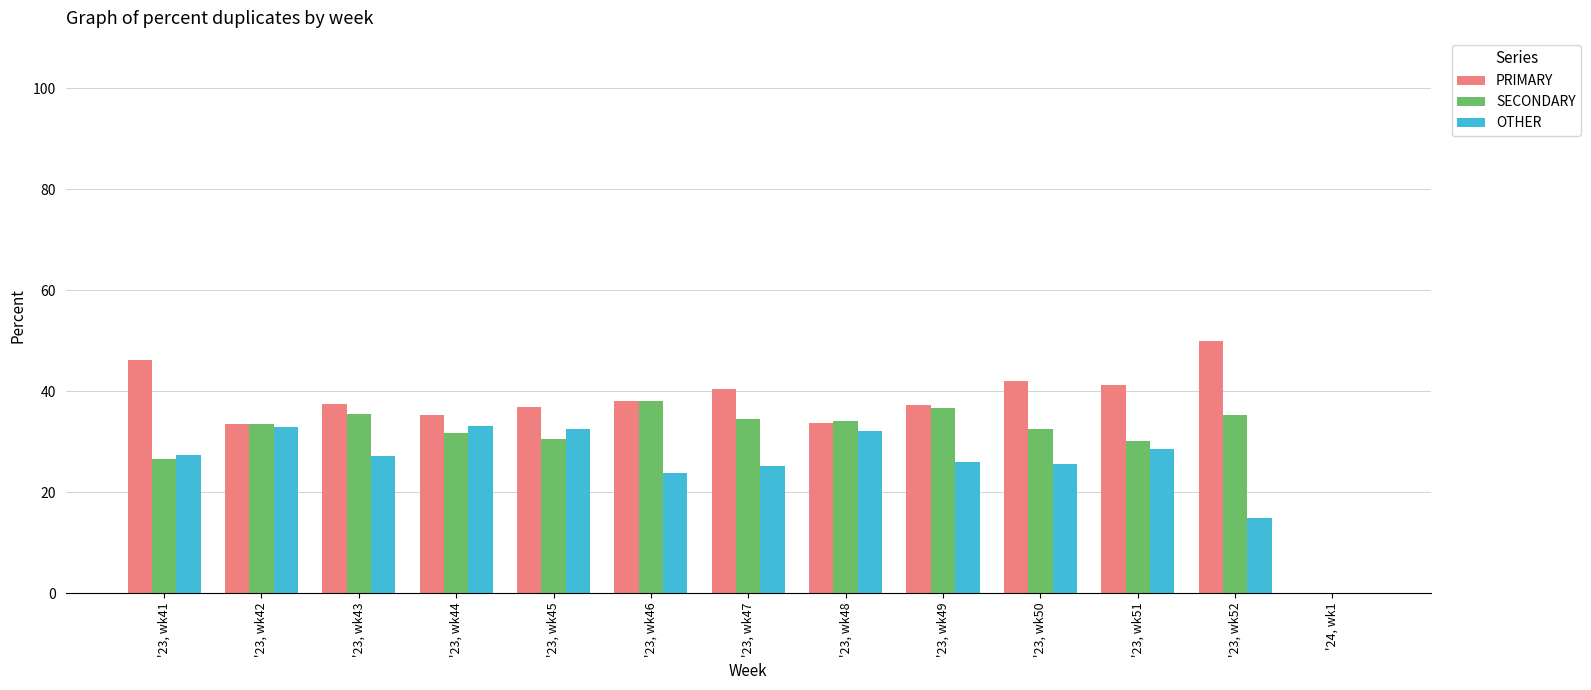

What is the total value across all series at '23, wk43?

100.0